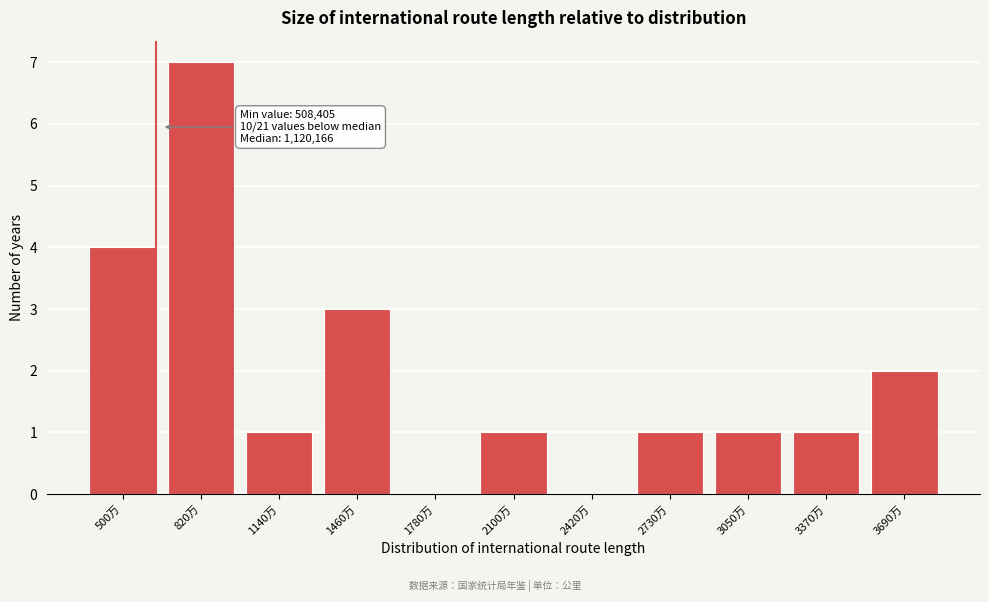

Reading left to right, what are all the values shown in this chart?

500万=4	820万=7	1140万=1	1460万=3	1780万=0	2100万=1	2420万=0	2730万=1	3050万=1	3370万=1	3690万=2